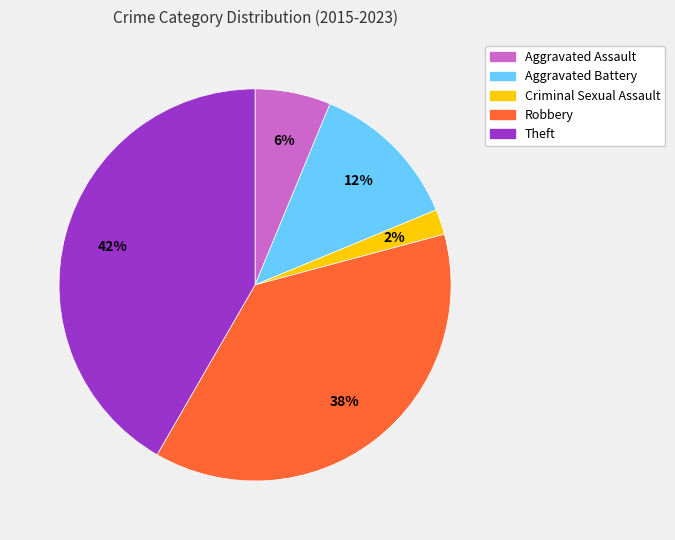

The Criminal Sexual Assault slice represents 7% of the pie. True or false?

False